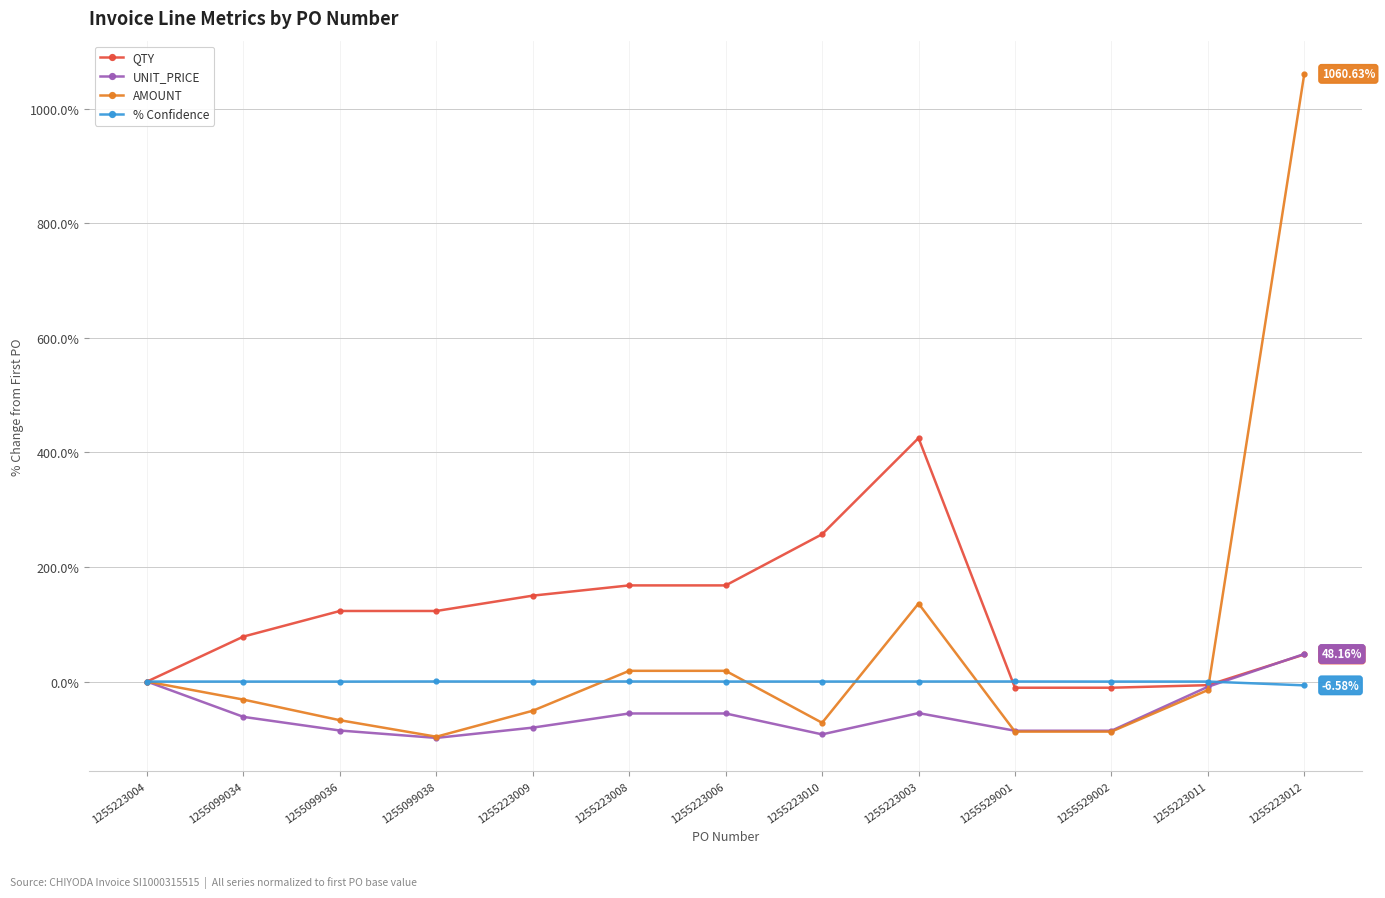

Read the AMOUNT value at 1255223006.

18.8